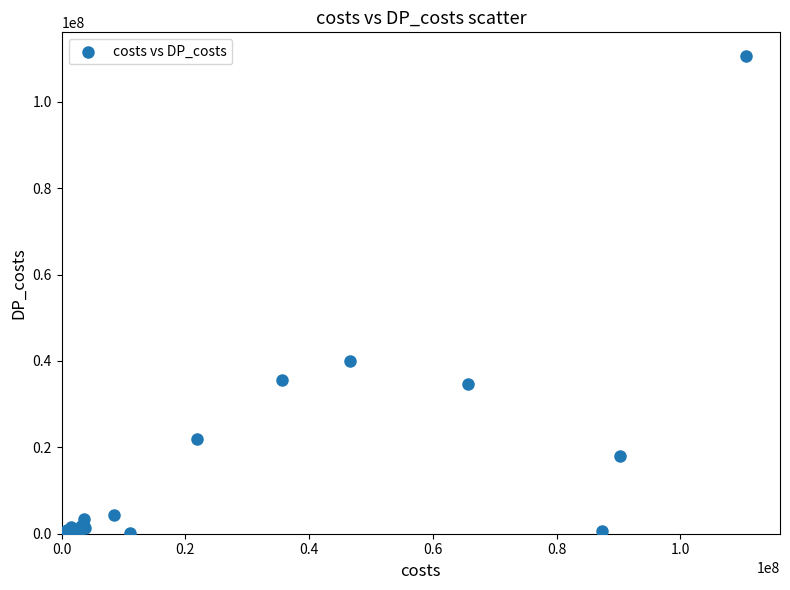

What Y value in the scatter plot is closest to 55287439?

39952182